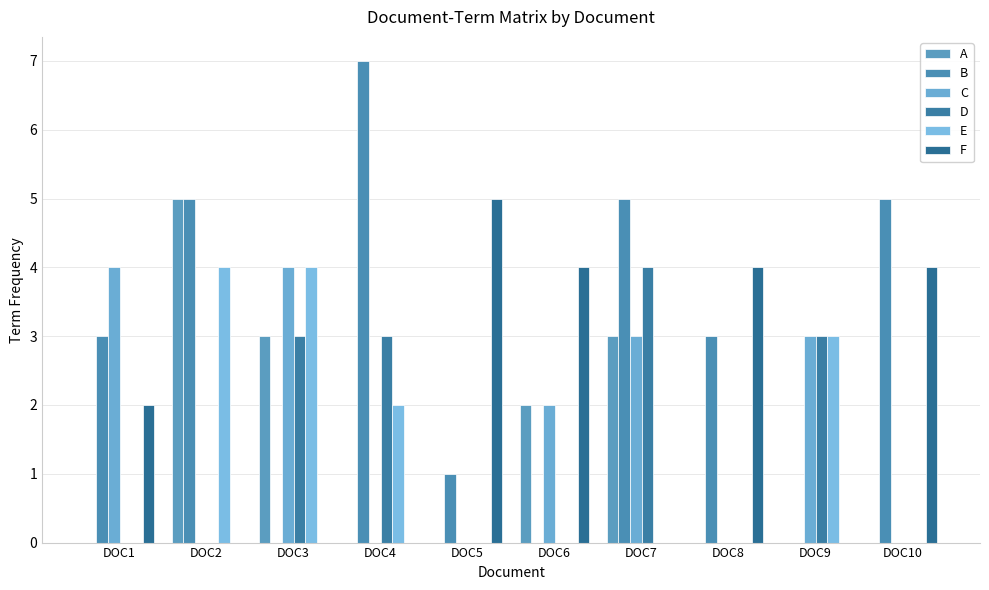

Which label corresponds to the largest value in the chart?

DOC4